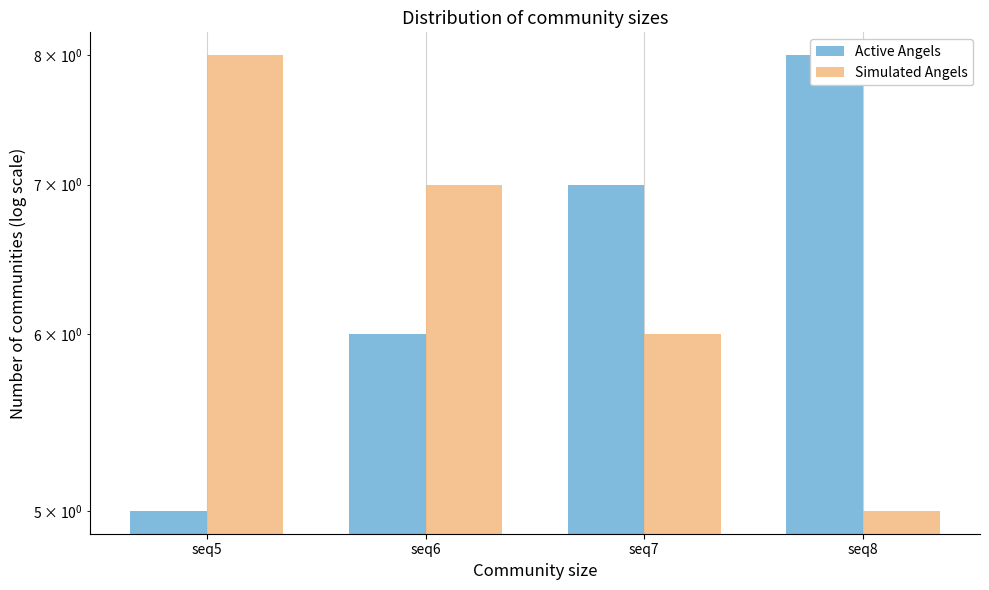

Is it true that Active Angels equals 6 at seq6?

True